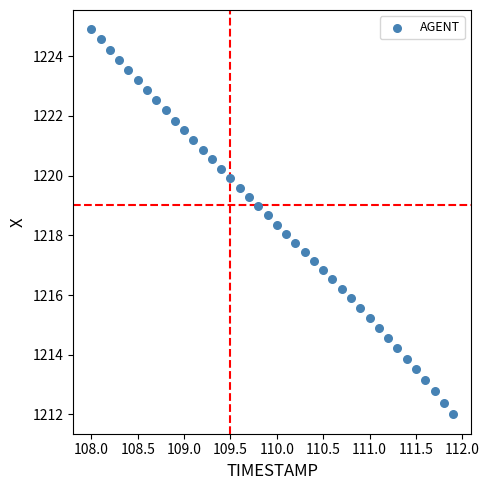

What is the range of X values (max minus min)?

3.9